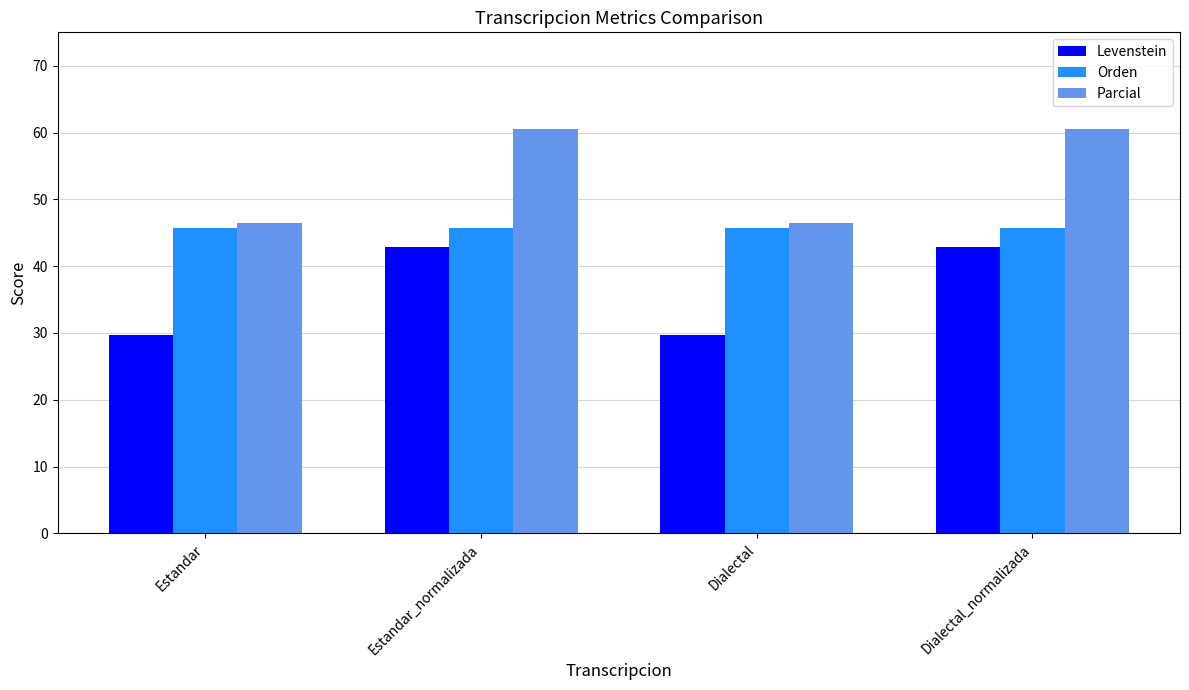

Is it true that Levenstein equals 12.4 at Estandar_normalizada?

False